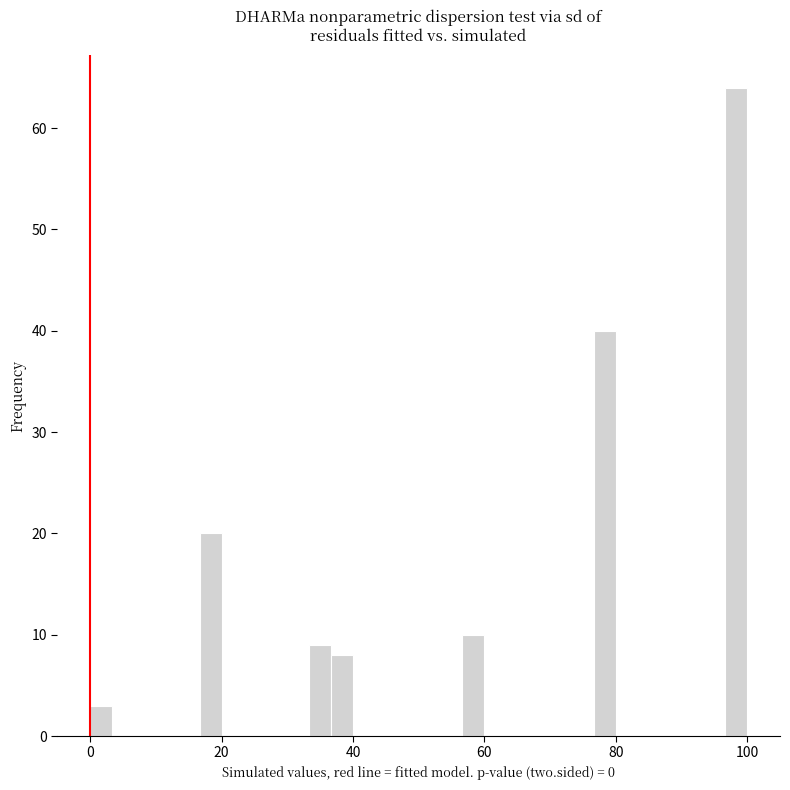

Read against the x-axis, roughly where is the centre of the tallest bar?

98